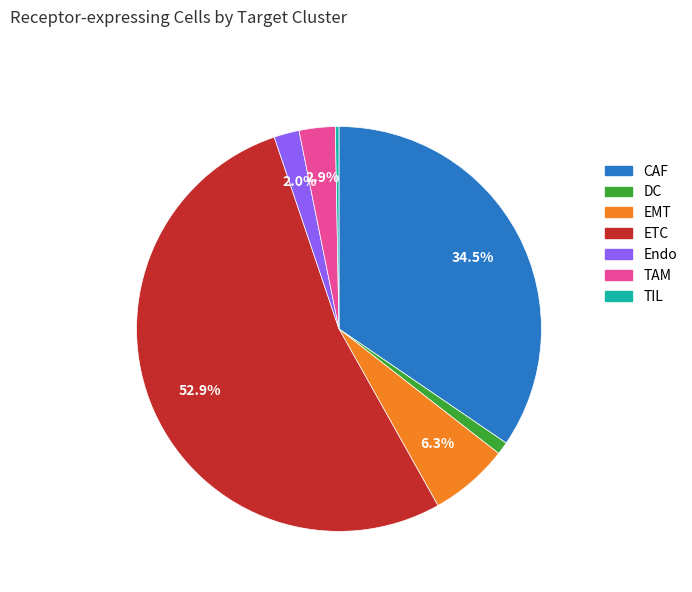

Is there a majority slice in this chart?

Yes